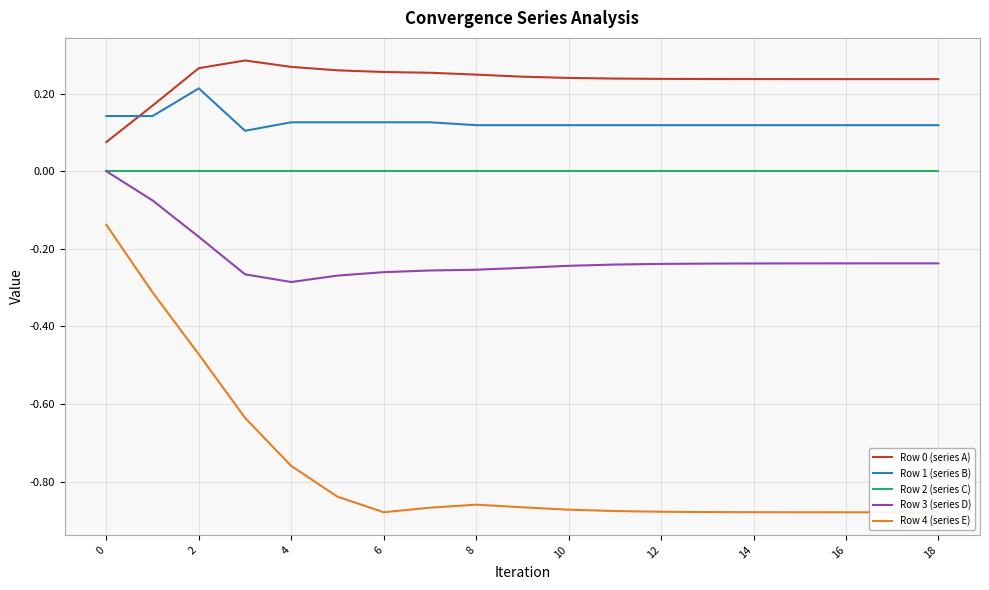

What is the sum of all Row 0 (series A) values?

4.5